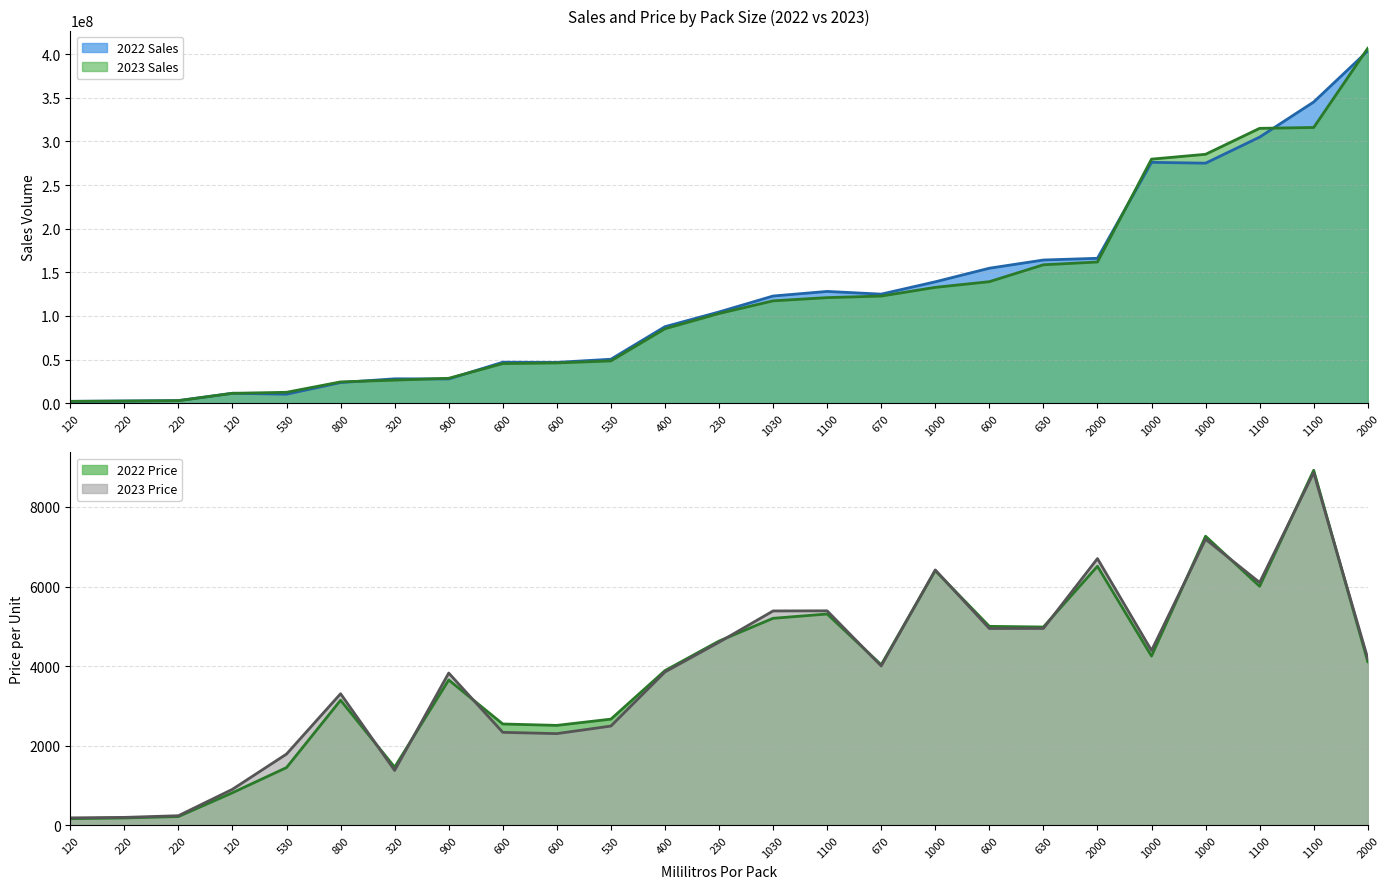

What is the spread (max minus min) of values at 1000?

139147957.0